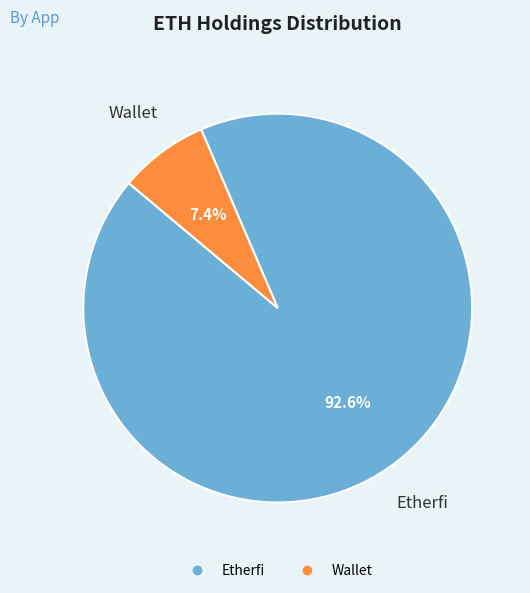

How much of the chart is everything except Wallet?

92.6%